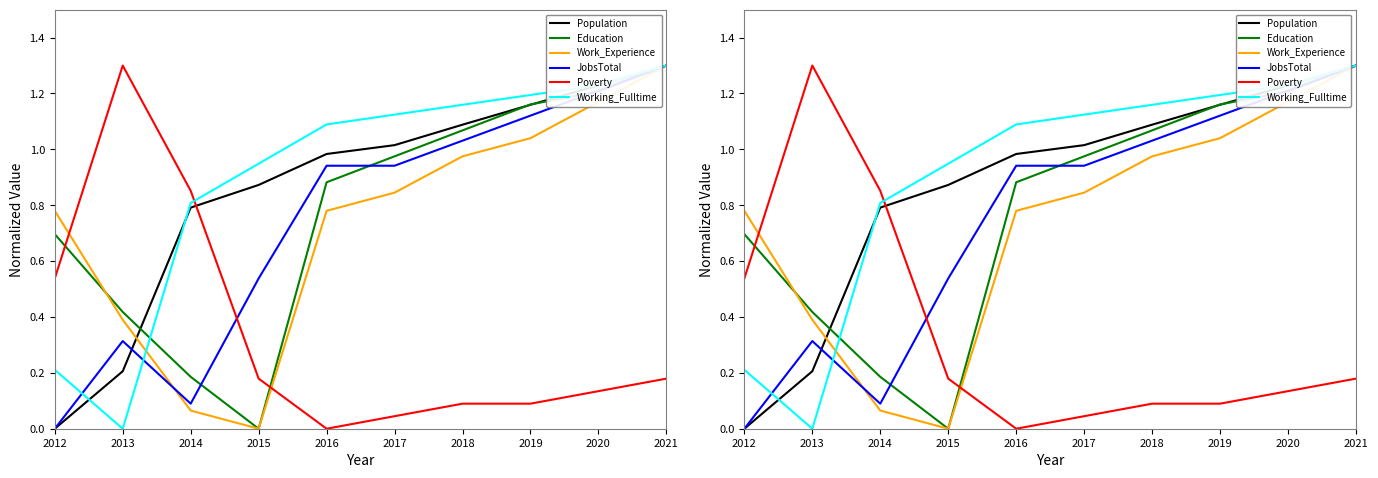

Reading left to right, list all the values displayed in this chart.

Population: 0.0	0.2	0.8	0.9	1.0	1.0	1.1	1.2	1.2	1.3
Education: 0.7	0.4	0.2	0.0	0.9	1.0	1.1	1.2	1.2	1.3
Work_Experience: 0.8	0.4	0.1	0.0	0.8	0.8	1.0	1.0	1.2	1.3
JobsTotal: 0.0	0.3	0.1	0.5	0.9	0.9	1.0	1.1	1.2	1.3
Poverty: 0.5	1.3	0.9	0.2	0.0	0.0	0.1	0.1	0.1	0.2
Working_Fulltime: 0.2	0.0	0.8	0.9	1.1	1.1	1.2	1.2	1.2	1.3